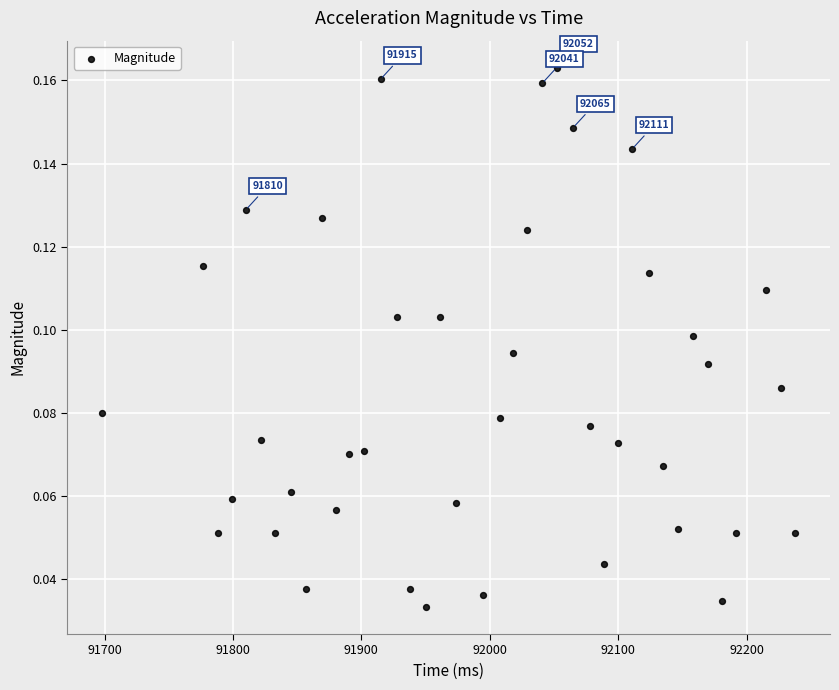

What is the range of X values (max minus min)?

540.0